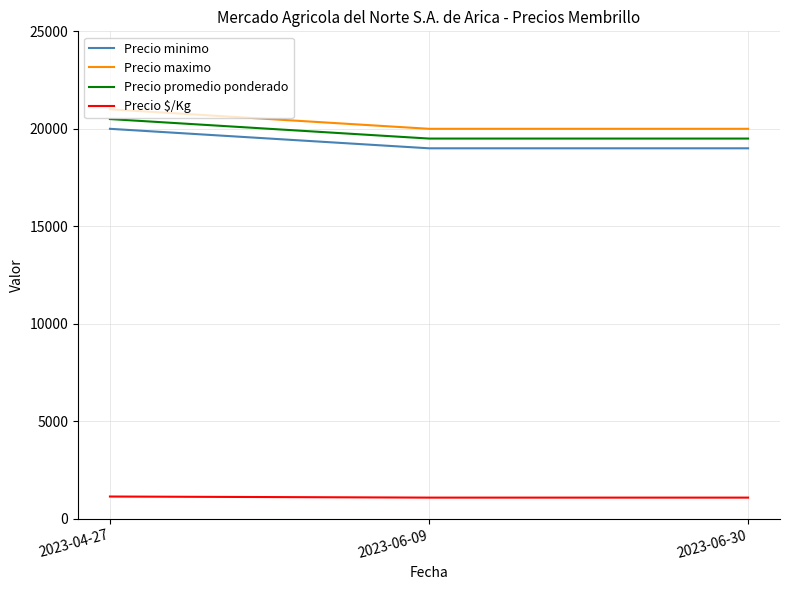

What are all the series names shown in the legend?

Precio minimo, Precio maximo, Precio promedio ponderado, Precio $/Kg